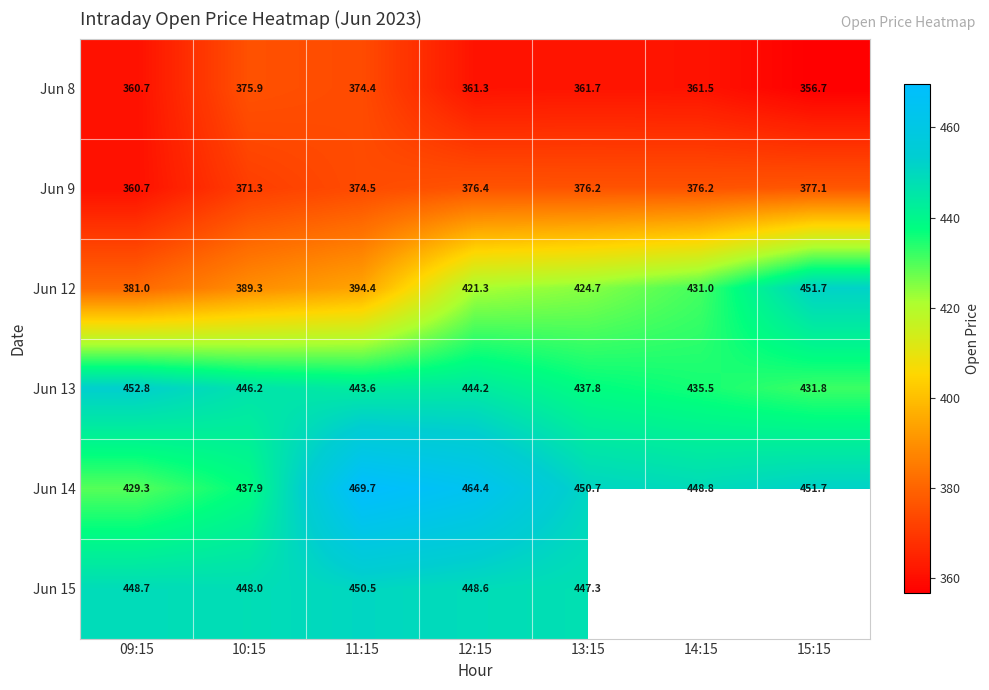

Is it true that Jun 8 equals 361.7 at 13:15?

True